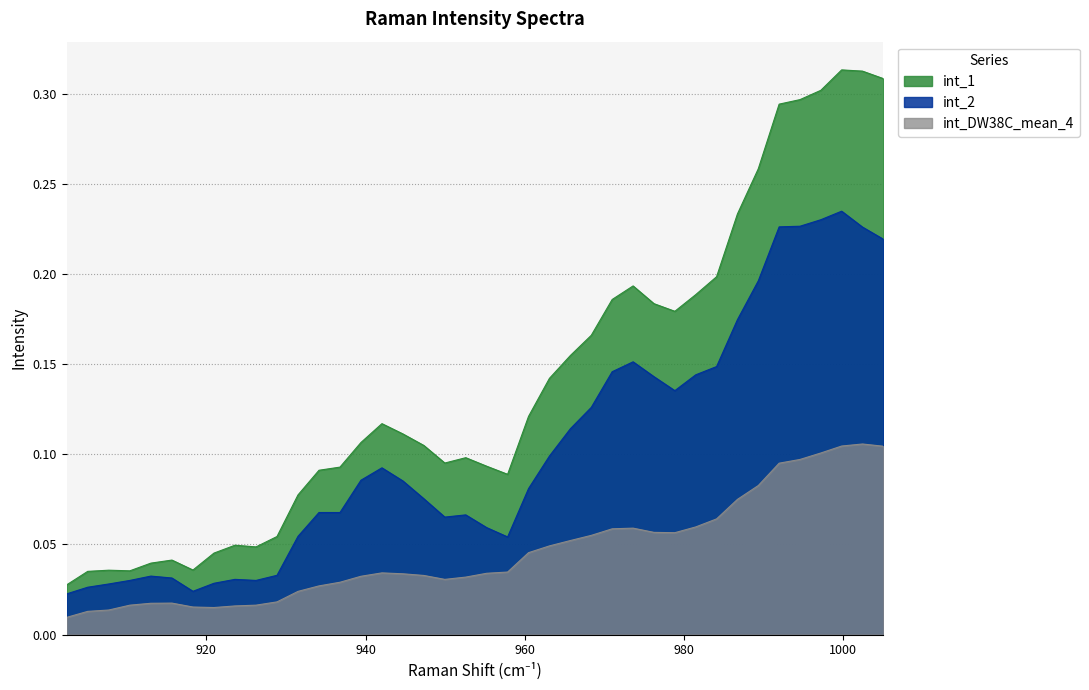

Rank the series by their maximum value, from lowest to highest.

int_DW38C_mean_4, int_2, int_1